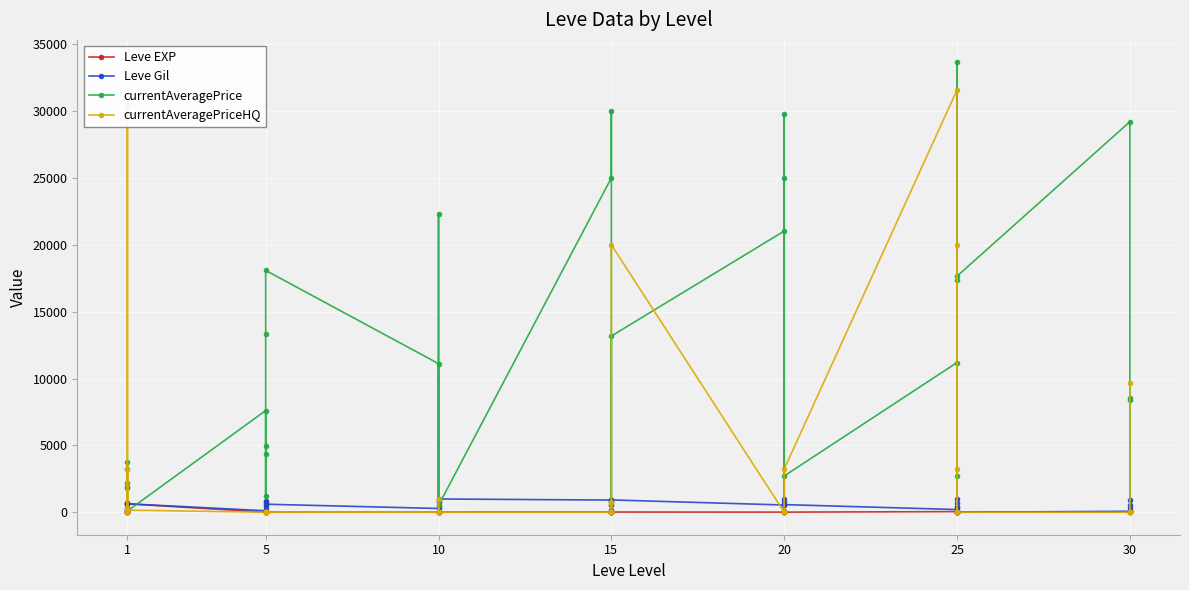

Between which two adjacent categories do Leve Gil and currentAveragePriceHQ first intersect?

1 and 1